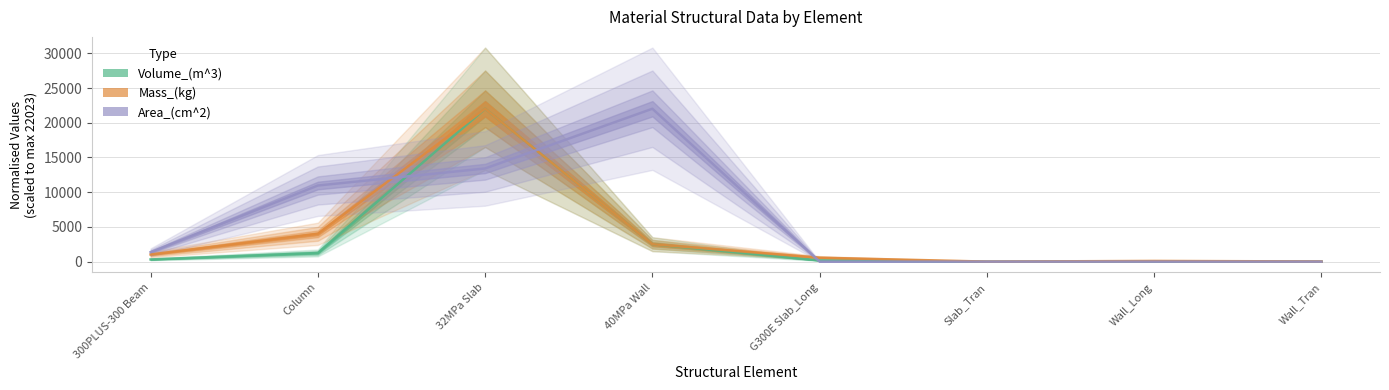

How many values in the Mass_(kg) series exceed 1024?

4